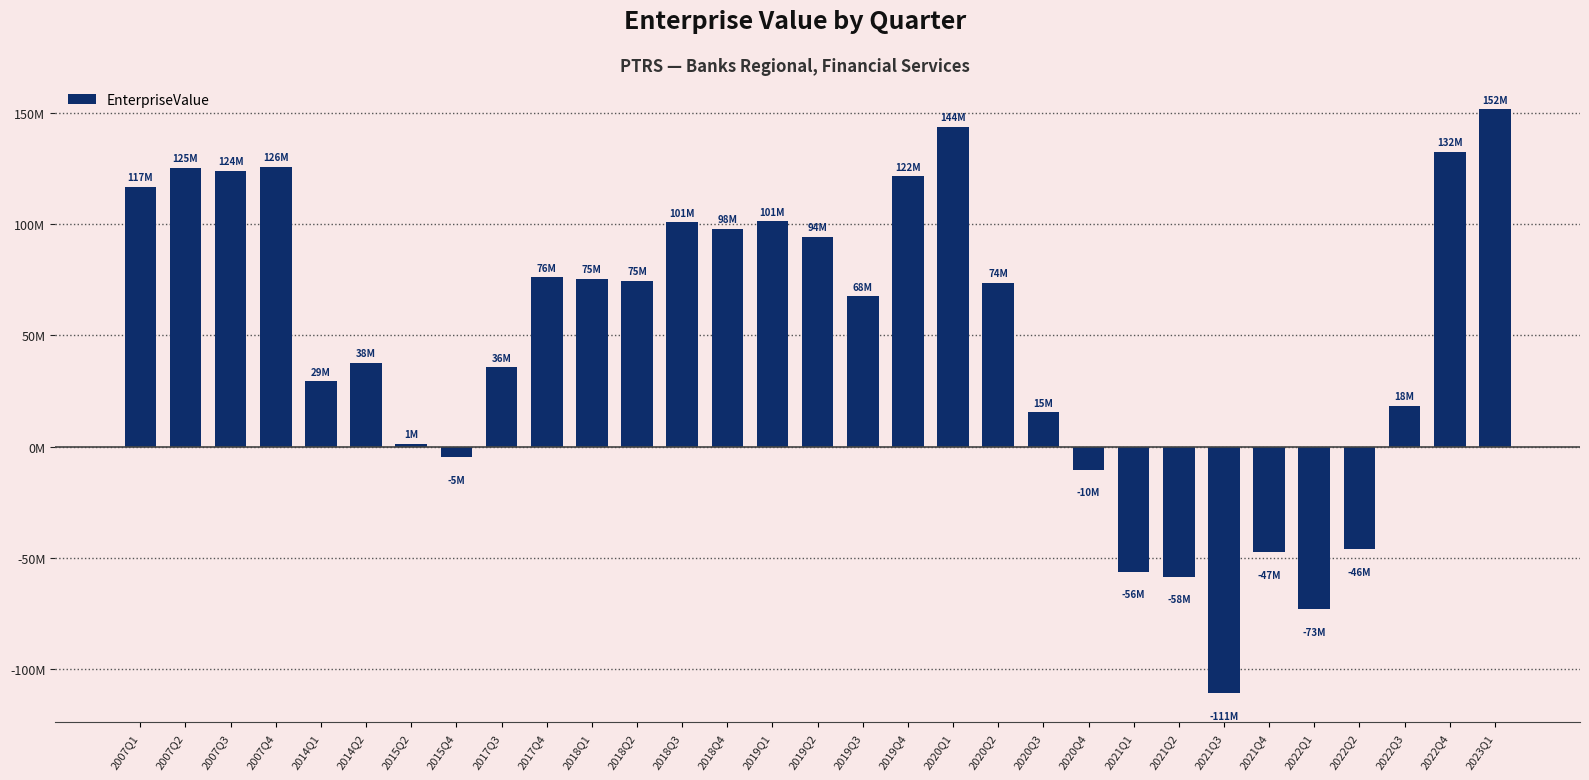

Which category has the lowest value across all series?

2021Q3